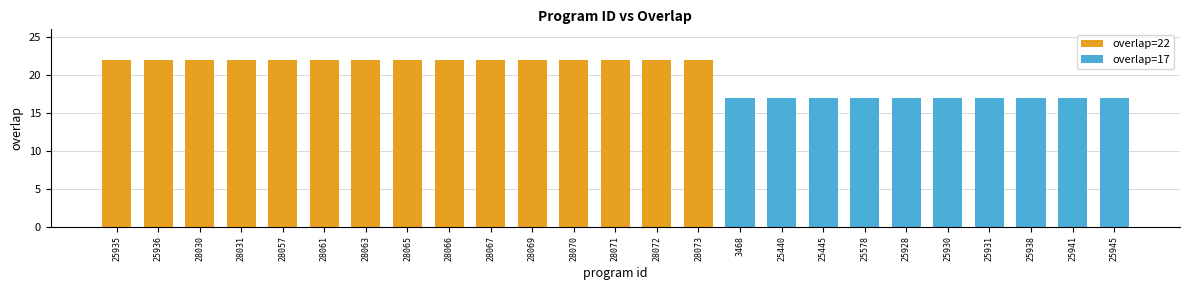

List the labels in order of value, largest first.

25935, 25936, 28030, 28031, 28057, 28061, 28063, 28065, 28066, 28067, 28069, 28070, 28071, 28072, 28073, 3468, 25440, 25445, 25578, 25928, 25930, 25931, 25938, 25941, 25945